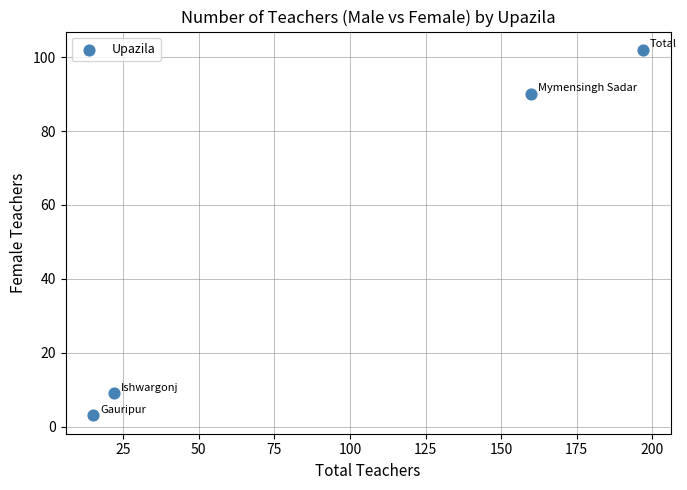

What is the average X value?

98